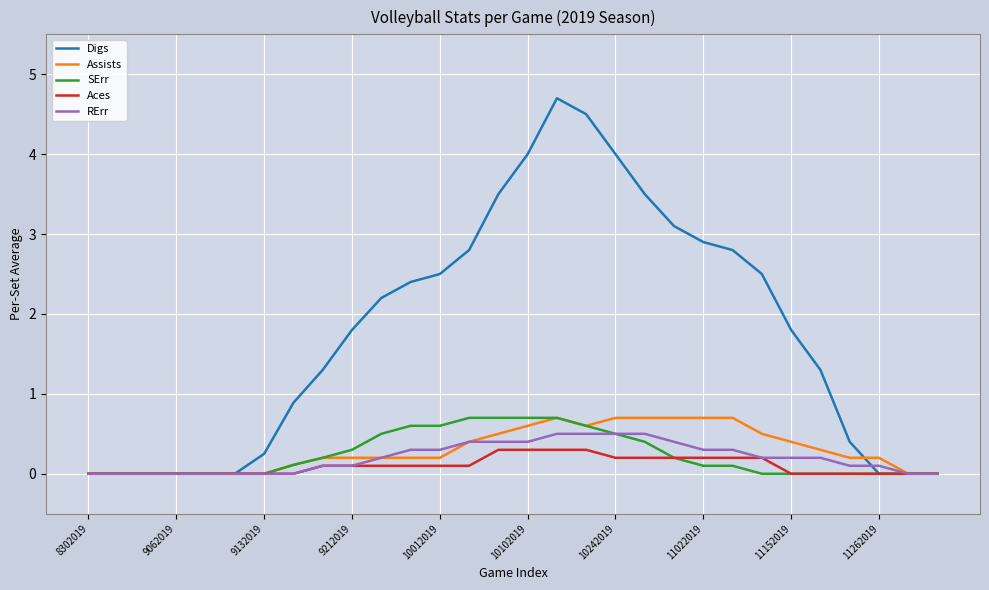

What is the greatest value displayed?

4.7